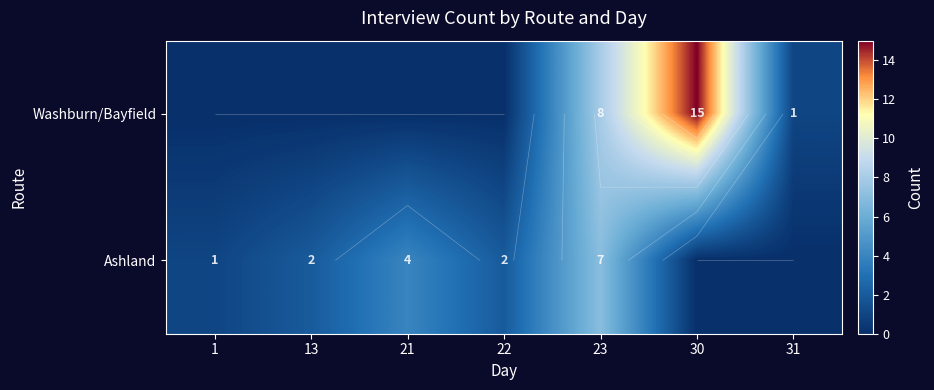

Which has a higher value, 23 or 1?

23